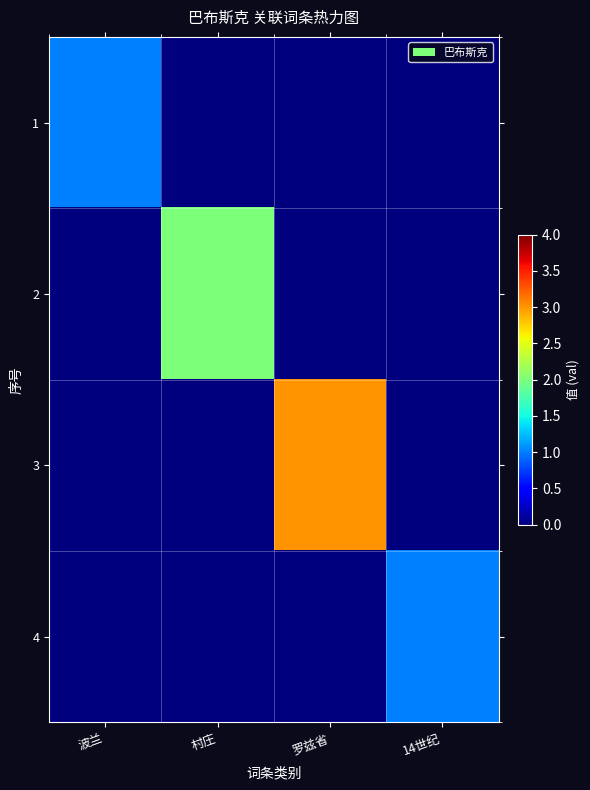

What is the difference between the highest and lowest values at 波兰?

1